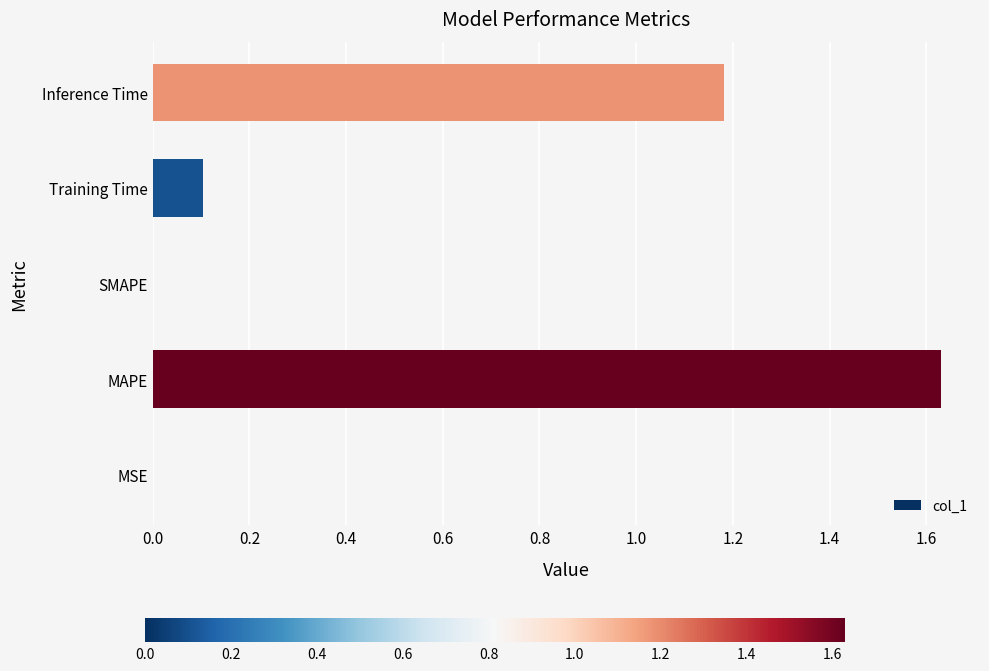

What is the sum of all values?

2.9